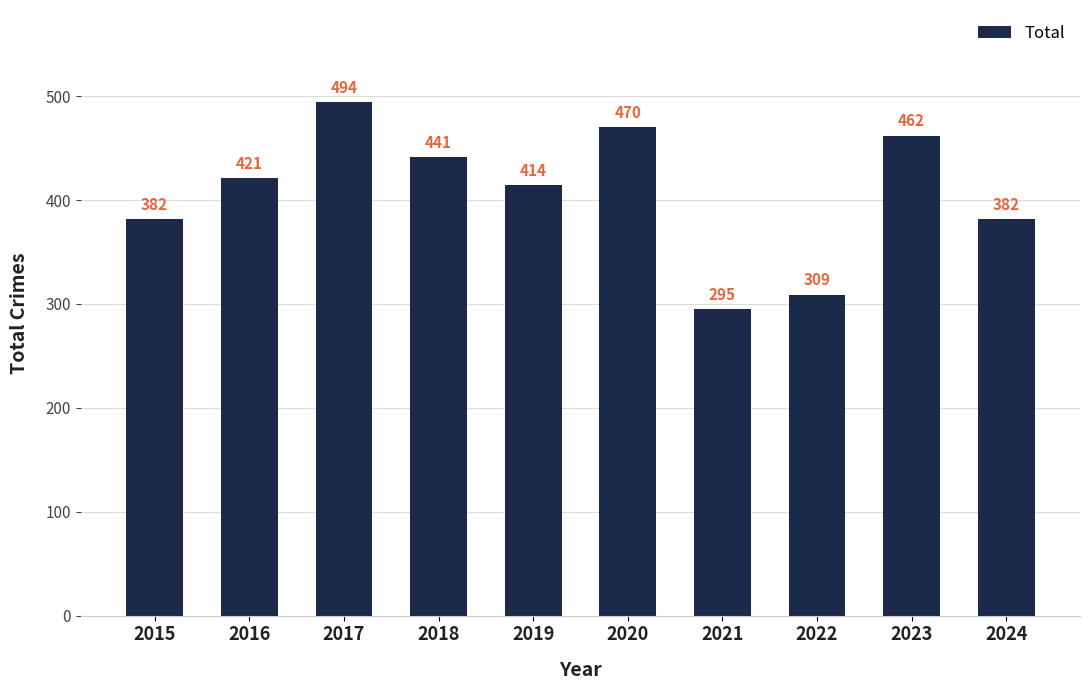

What is the sum of the values at 2020 and 2021?

765